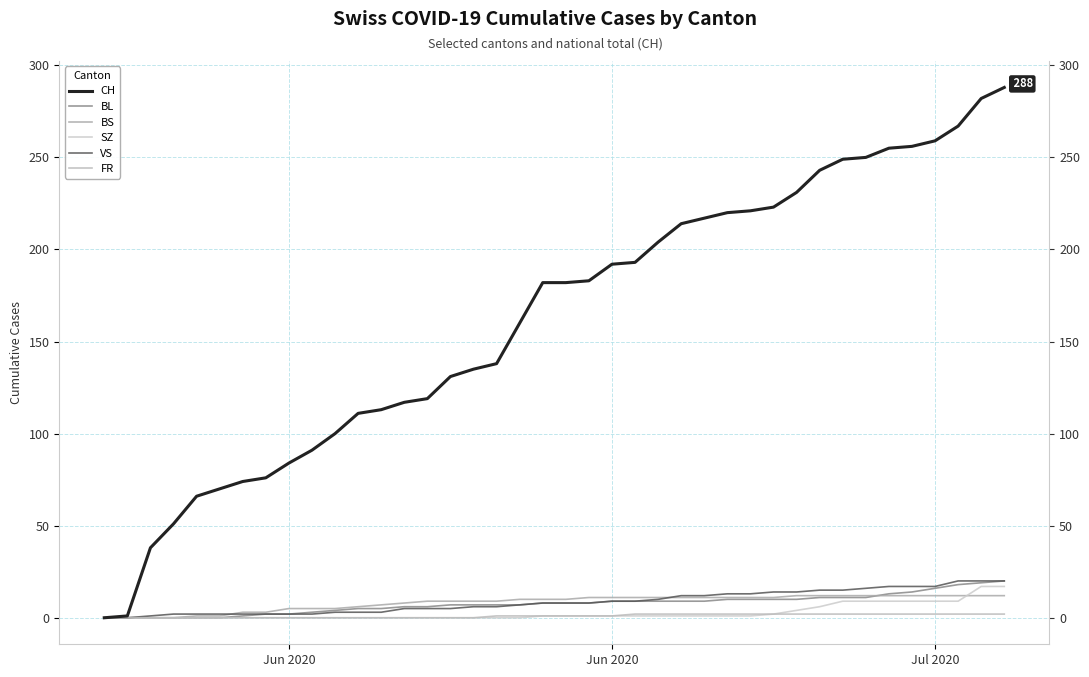

Reading right to left, list all the values displayed in this chart.

CH: 288	282	267	259	256	255	250	249	243	231	223	221	220	217	214	204	193	192	183	182	182	160	138	135	131	119	117	113	111	100	91	84	76	74	70	66	51	38	1	0
BL: 20	19	18	16	14	13	11	11	11	10	10	10	10	9	9	9	9	9	8	8	8	7	7	7	7	6	6	5	5	4	3	2	2	1	0	0	0	0	0	0
BS: 12	12	12	12	12	12	12	12	12	12	11	11	11	11	11	11	11	11	11	10	10	10	9	9	9	9	8	7	6	5	5	5	3	3	1	1	0	0	0	0
SZ: 17	17	9	9	9	9	9	9	6	4	2	1	1	1	1	1	1	1	1	1	1	0	0	0	0	0	0	0	0	0	0	0	0	0	0	0	0	0	0	0
VS: 20	20	20	17	17	17	16	15	15	14	14	13	13	12	12	10	9	9	8	8	8	7	6	6	5	5	5	3	3	3	2	2	2	2	2	2	2	1	0	0
FR: 2	2	2	2	2	2	2	2	2	2	2	2	2	2	2	2	2	1	1	1	1	1	1	0	0	0	0	0	0	0	0	0	0	0	0	0	0	0	0	0